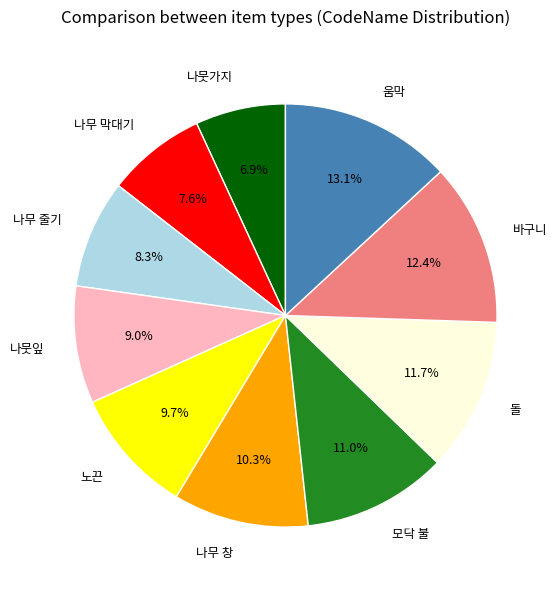

Do 나뭇가지 and 나무 막대기 together represent more than half of the pie?

No